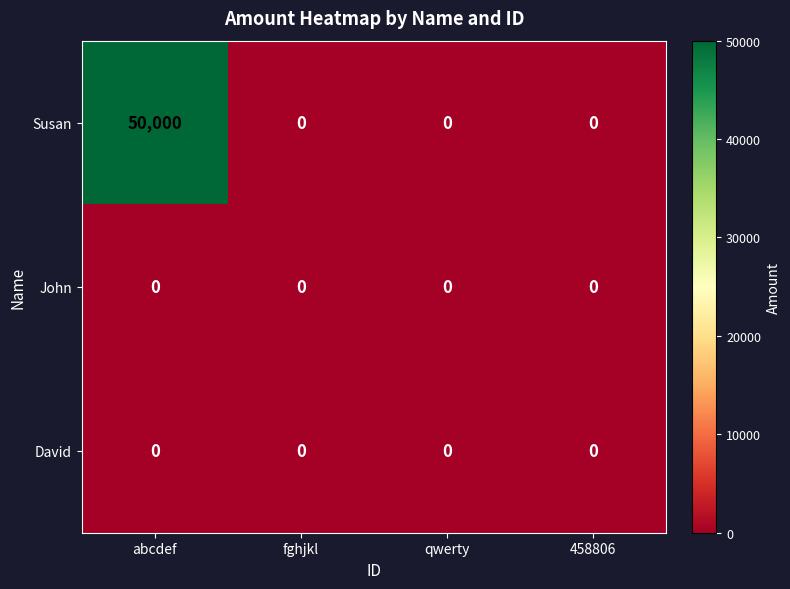

Between abcdef and fghjkl, which series saw the biggest shift?

Susan